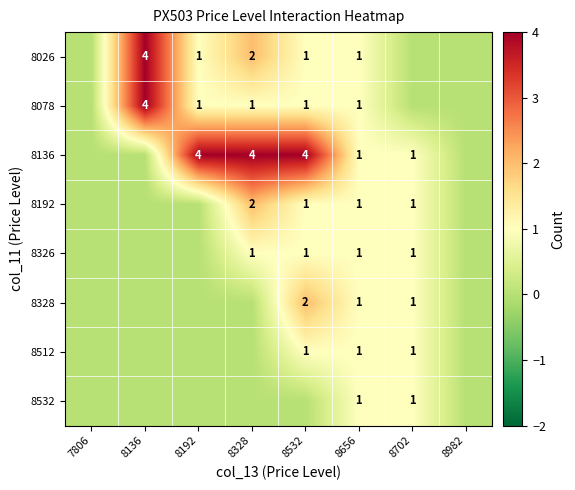

What is the sum of the 8136 values at 8192 and 8656?

5